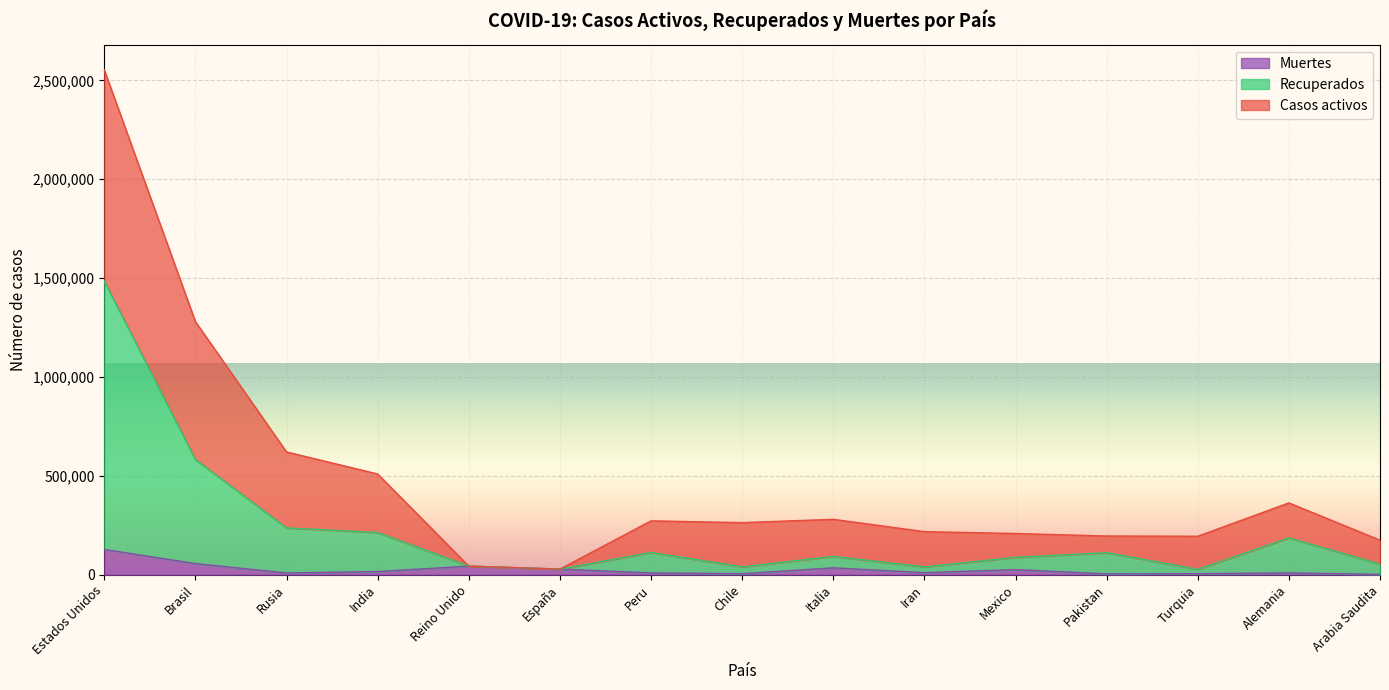

What is the greatest value displayed?

2552956